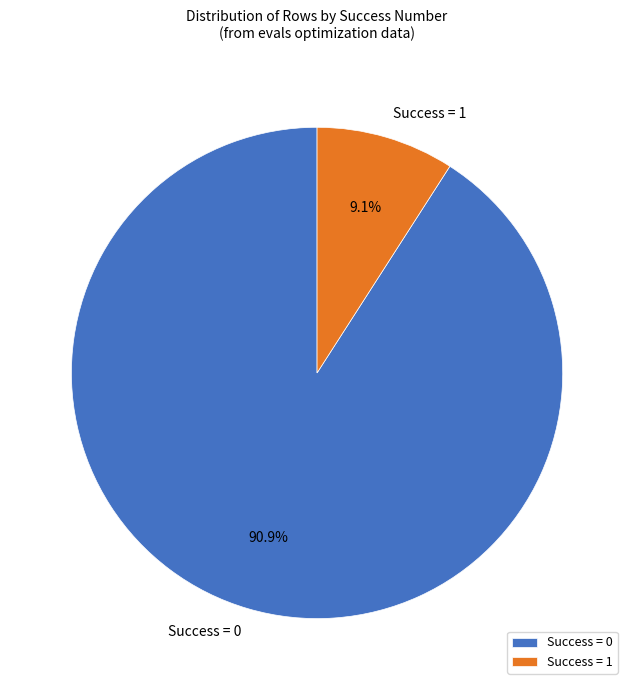

Is the sum of Success = 0 and Success = 1 greater than half?

Yes